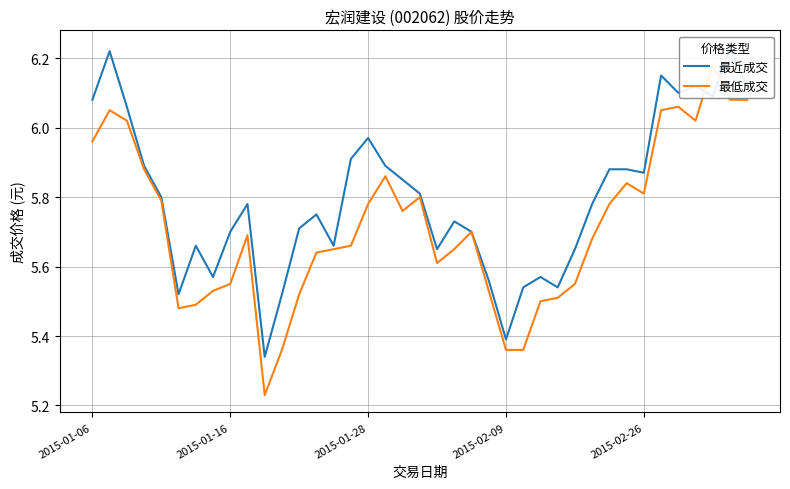

What is the value of the 最近成交 point at the 5th from the left?

5.8